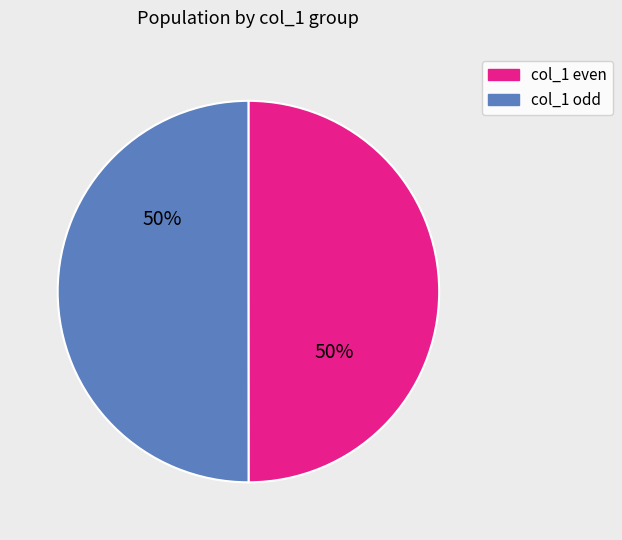

To the nearest percent, what is the average slice percentage?

50%